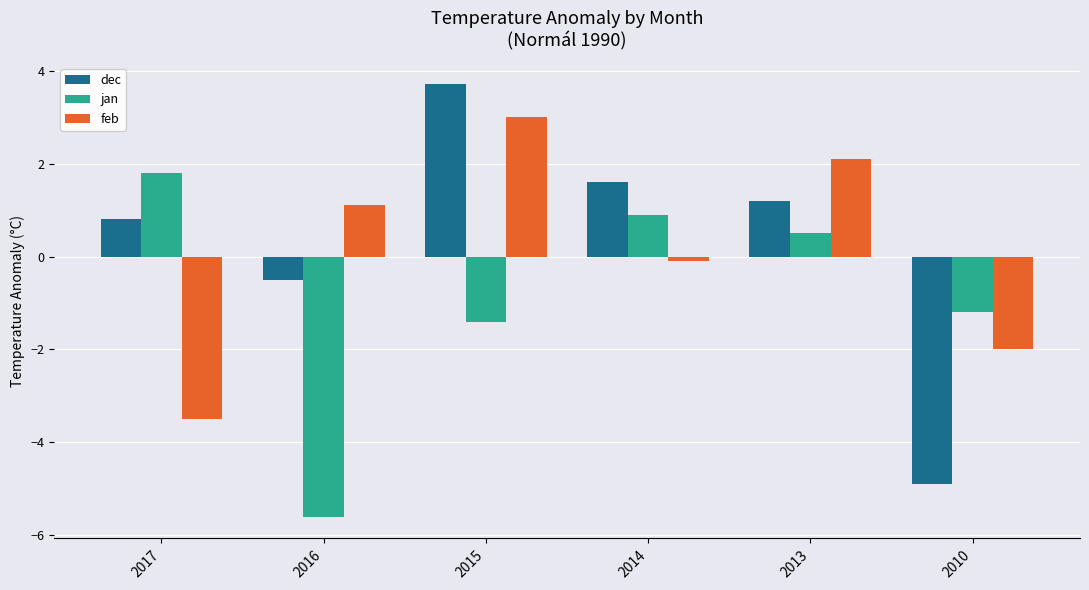

Which category has the lowest value across all series?

2016